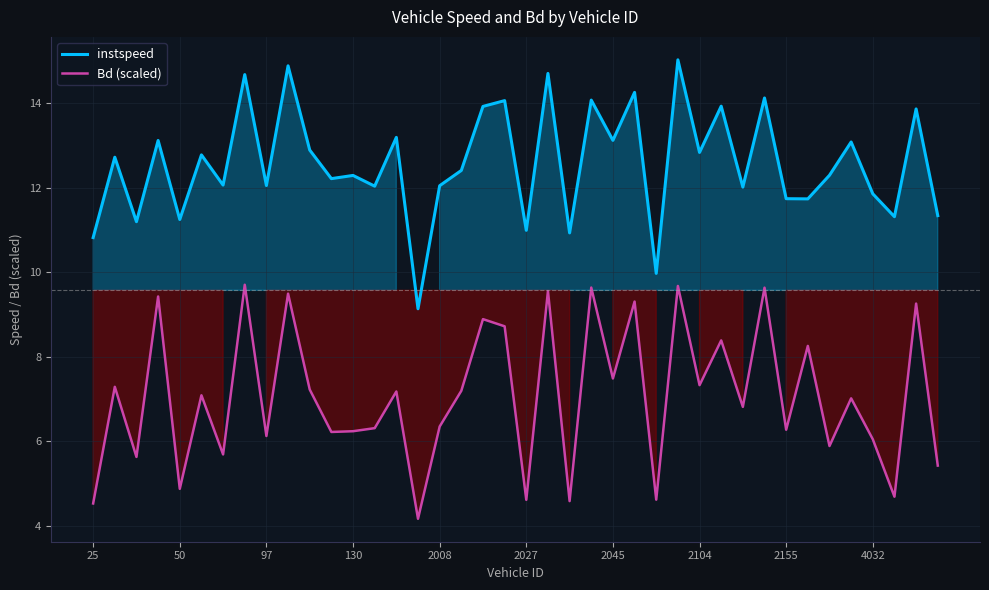

Reading left to right, extract all data points from this chart.

instspeed: 10.8	12.7	11.2	13.1	11.2	12.8	12.1	14.7	12.1	14.9	12.9	12.2	12.3	12.0	13.2	9.1	12.0	12.4	13.9	14.1	11.0	14.7	10.9	14.1	13.1	14.3	10.0	15.0	12.8	13.9	12.0	14.1	11.7	11.7	12.3	13.1	11.9	11.3	13.9	11.3
Bd (scaled): 4.5	7.3	5.6	9.4	4.9	7.1	5.7	9.7	6.1	9.5	7.2	6.2	6.2	6.3	7.2	4.2	6.4	7.2	8.9	8.7	4.6	9.6	4.6	9.6	7.5	9.3	4.6	9.7	7.3	8.4	6.8	9.6	6.3	8.3	5.9	7.0	6.1	4.7	9.3	5.4